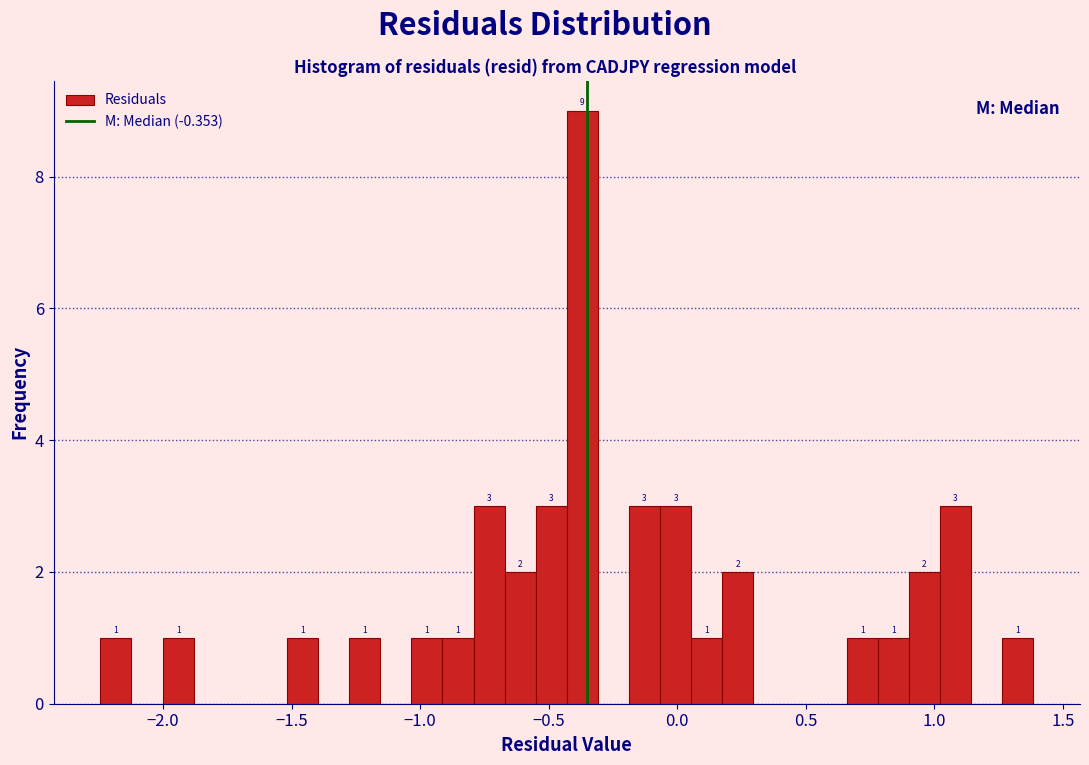

Around what value on the x-axis is the tallest bar? Give the approximate position of its centre, as read against the axis.

-0.35